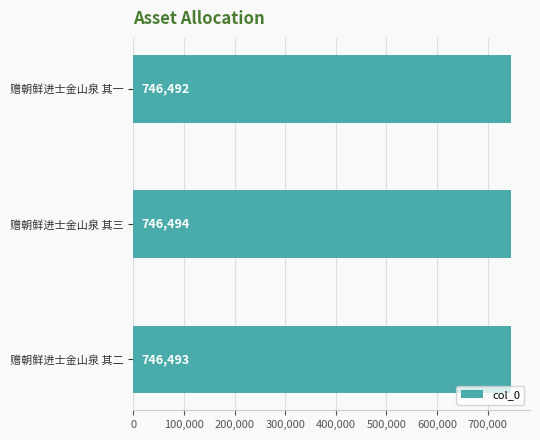

Approximately how many times larger is the value at 赠朝鲜进士金山泉 其二 compared to 赠朝鲜进士金山泉 其一?

1.0